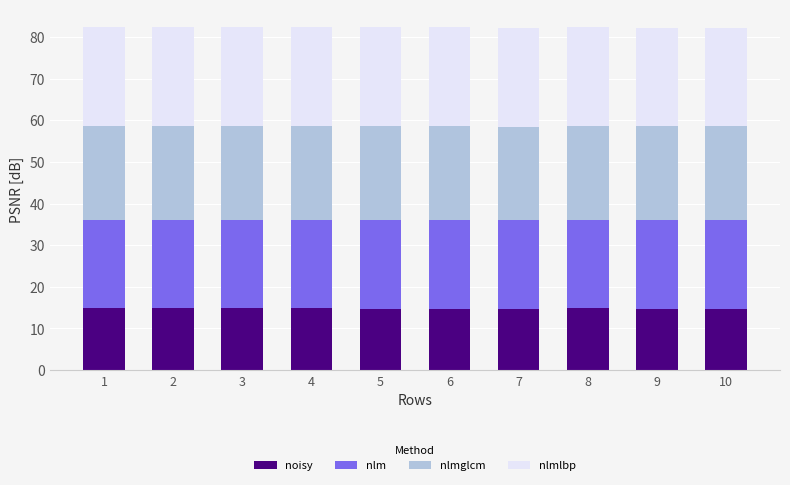

What is the lowest value of the noisy series?

14.8